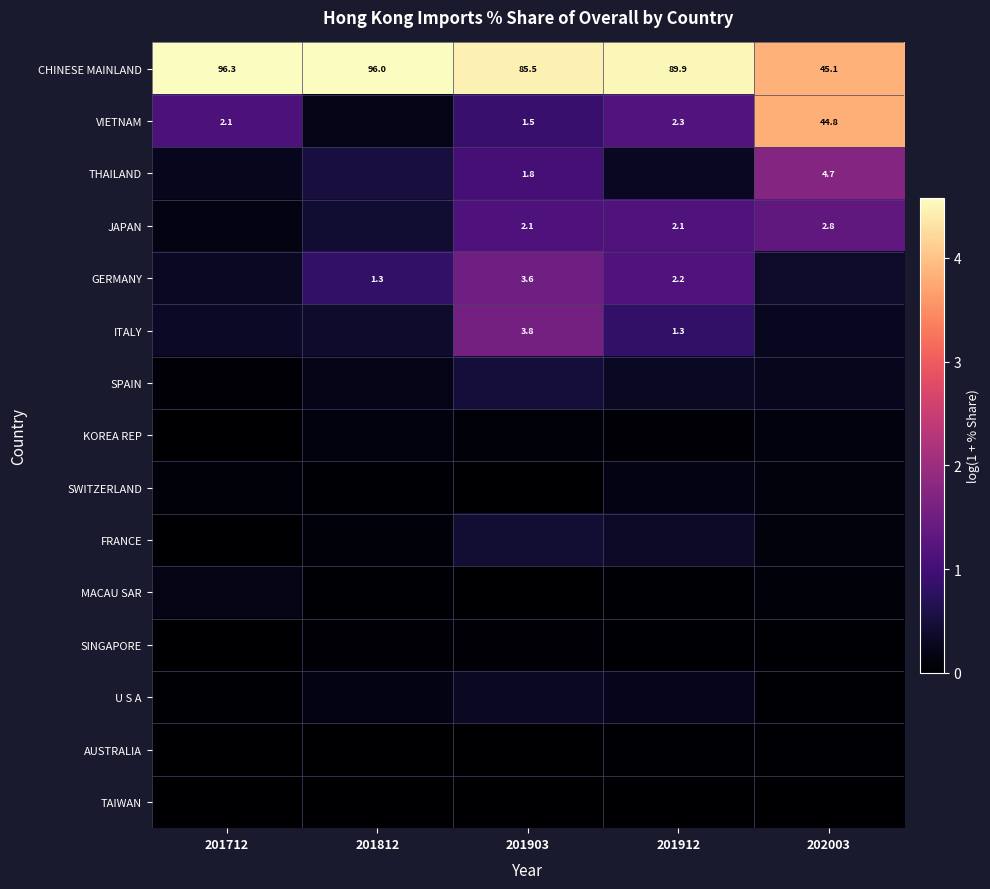

How many values in the CHINESE MAINLAND series exceed 89?

3